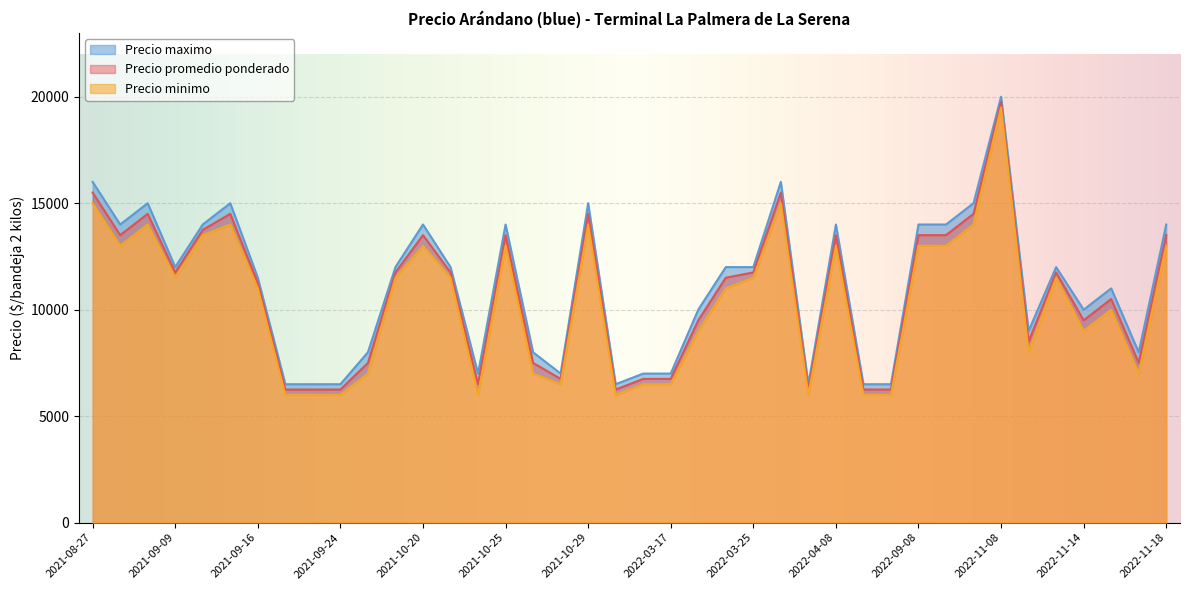

What is the minimum value for Precio promedio ponderado?

6250